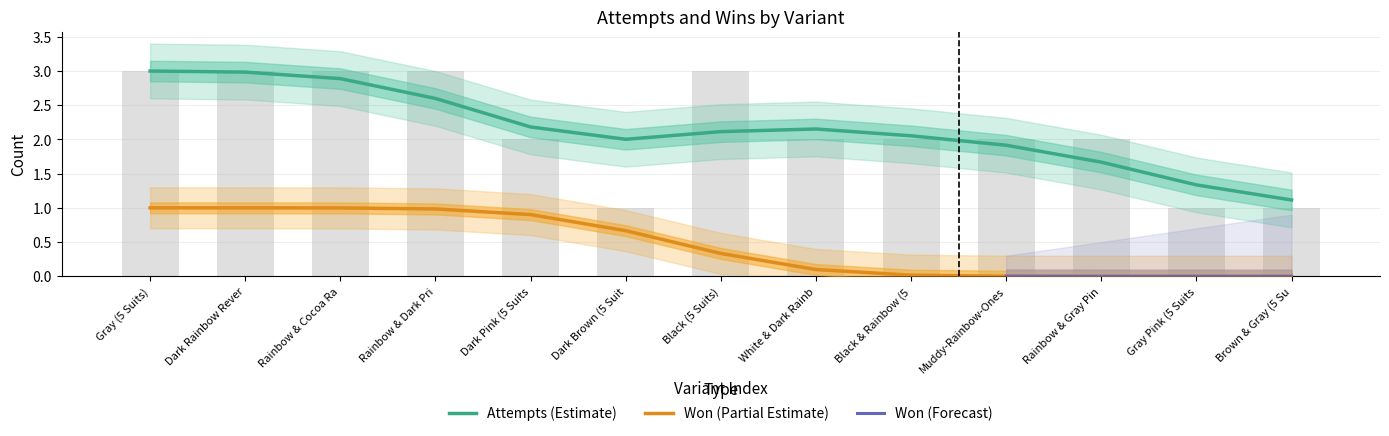

At which label does the data first exceed 2?

Gray (5 Suits)